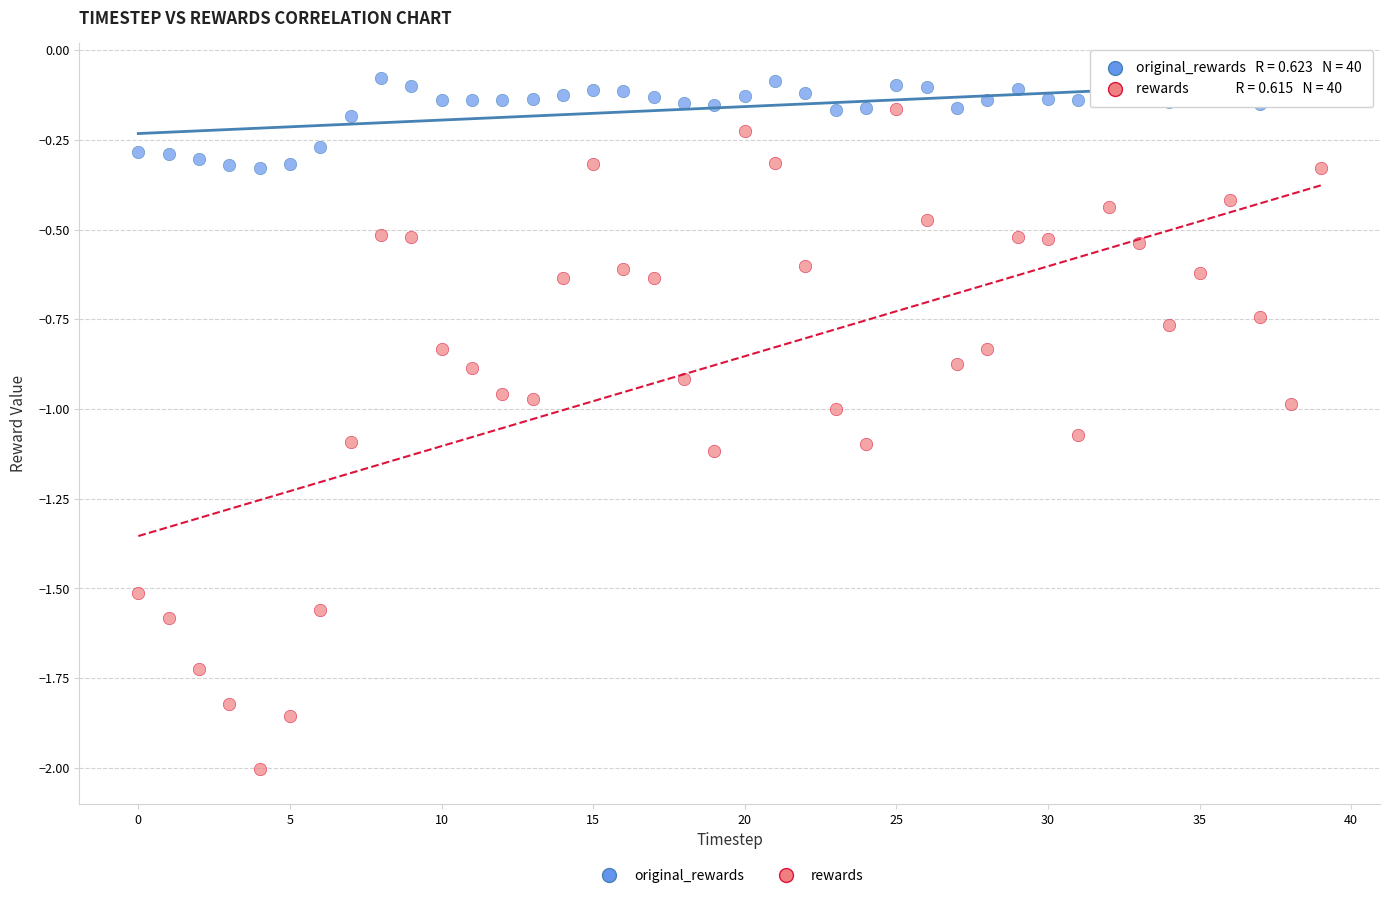

Which series contains the highest Y value?

original_rewards